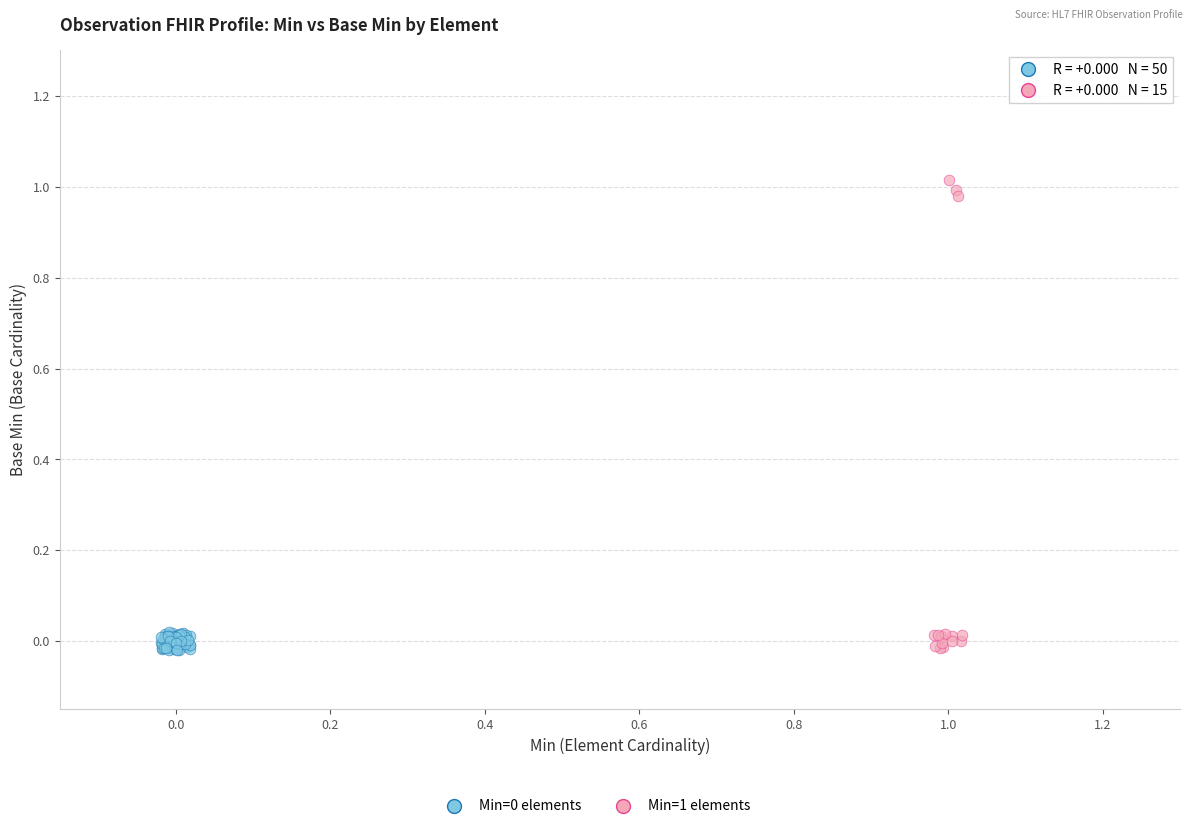

Which series has the largest Y range (max minus min)?

Min=1 elements